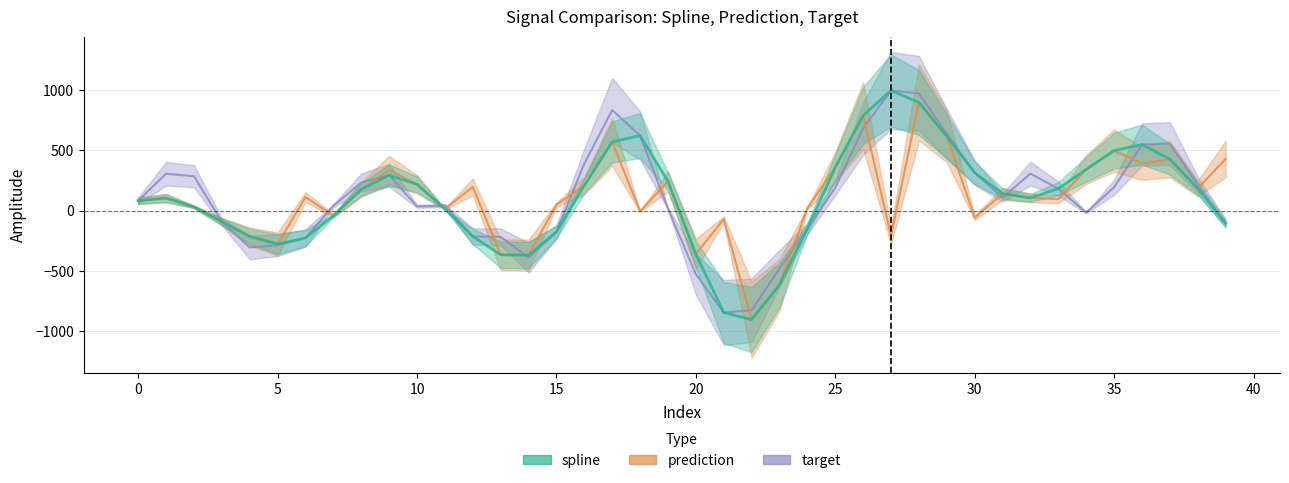

List the series in order of their overall mean, highest first.

target, prediction, spline